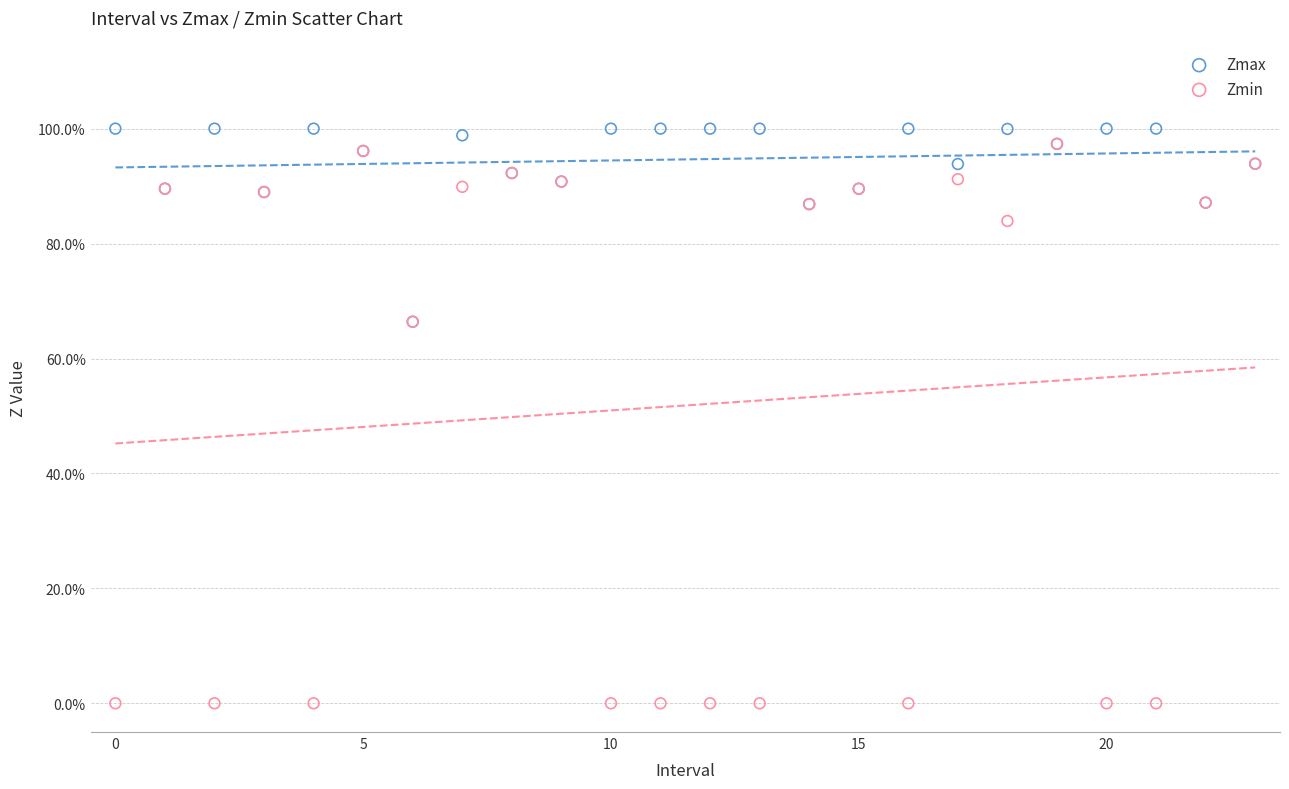

What are all the series names shown in the legend?

Zmax, Zmin